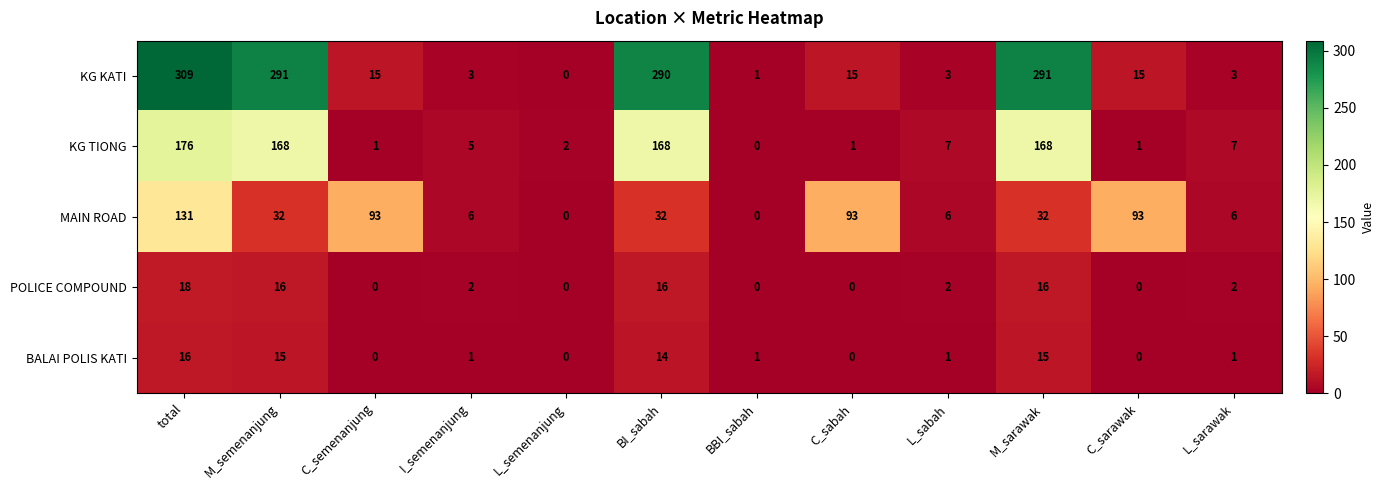

What is the sum of all MAIN ROAD values?

524